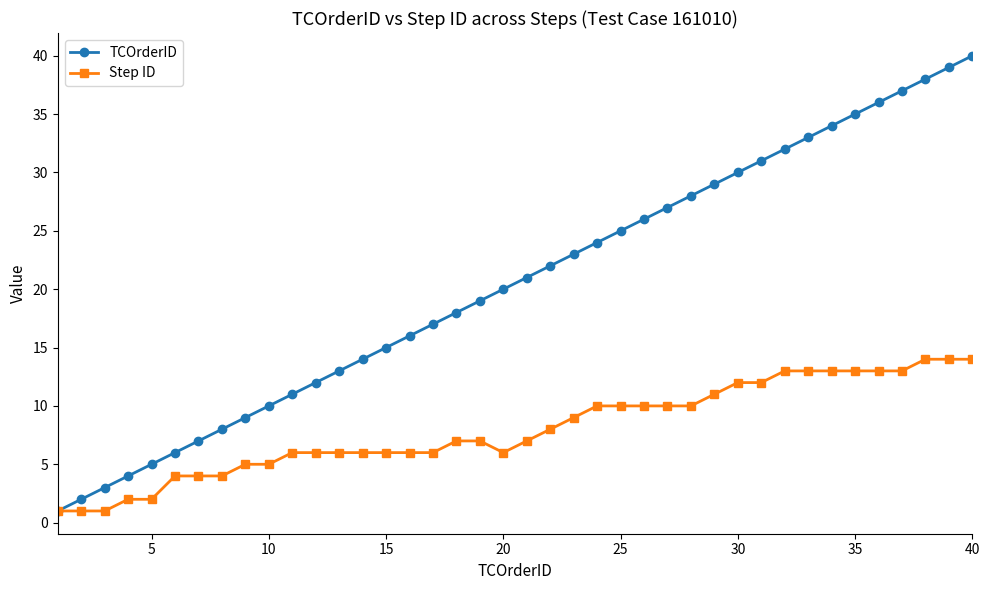

True or false: TCOrderID has more than 1 points higher than both neighbors.

False